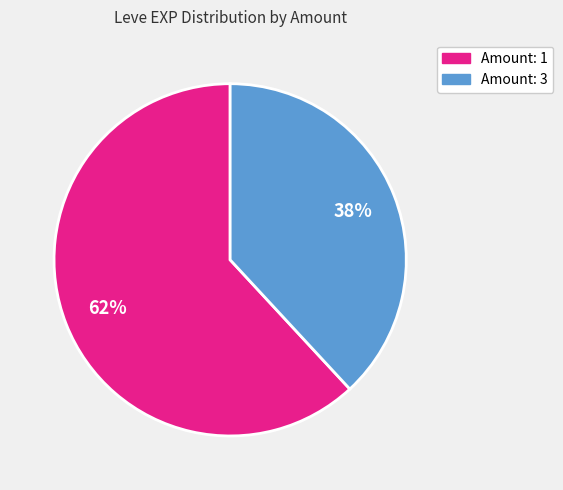

To the nearest percent, what is the average slice percentage?

50%